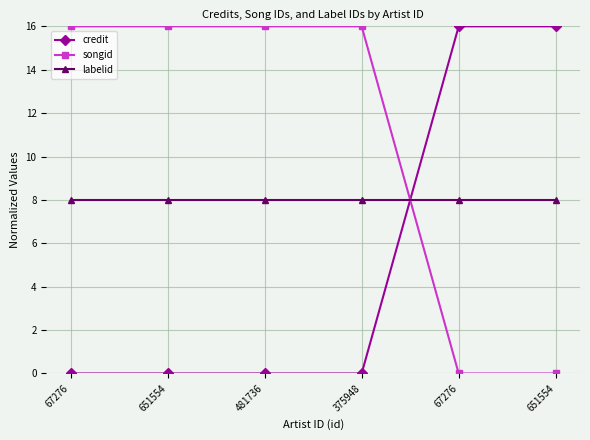

Which series ends up on top after the final intersection of labelid and songid?

labelid